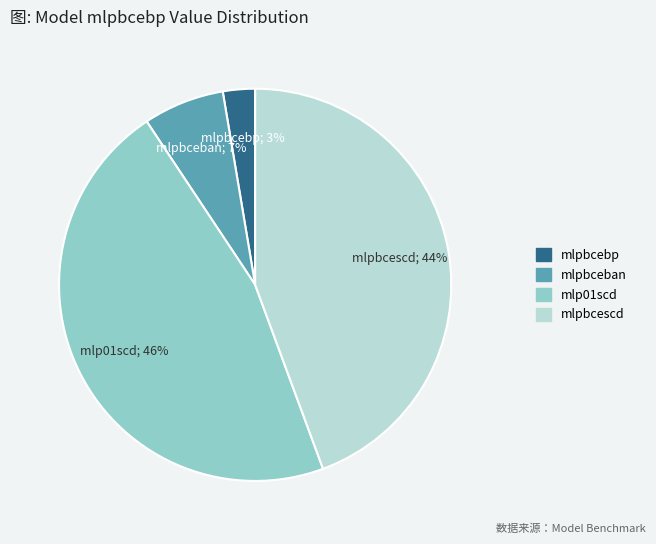

Which slice is the largest?

mlp01scd